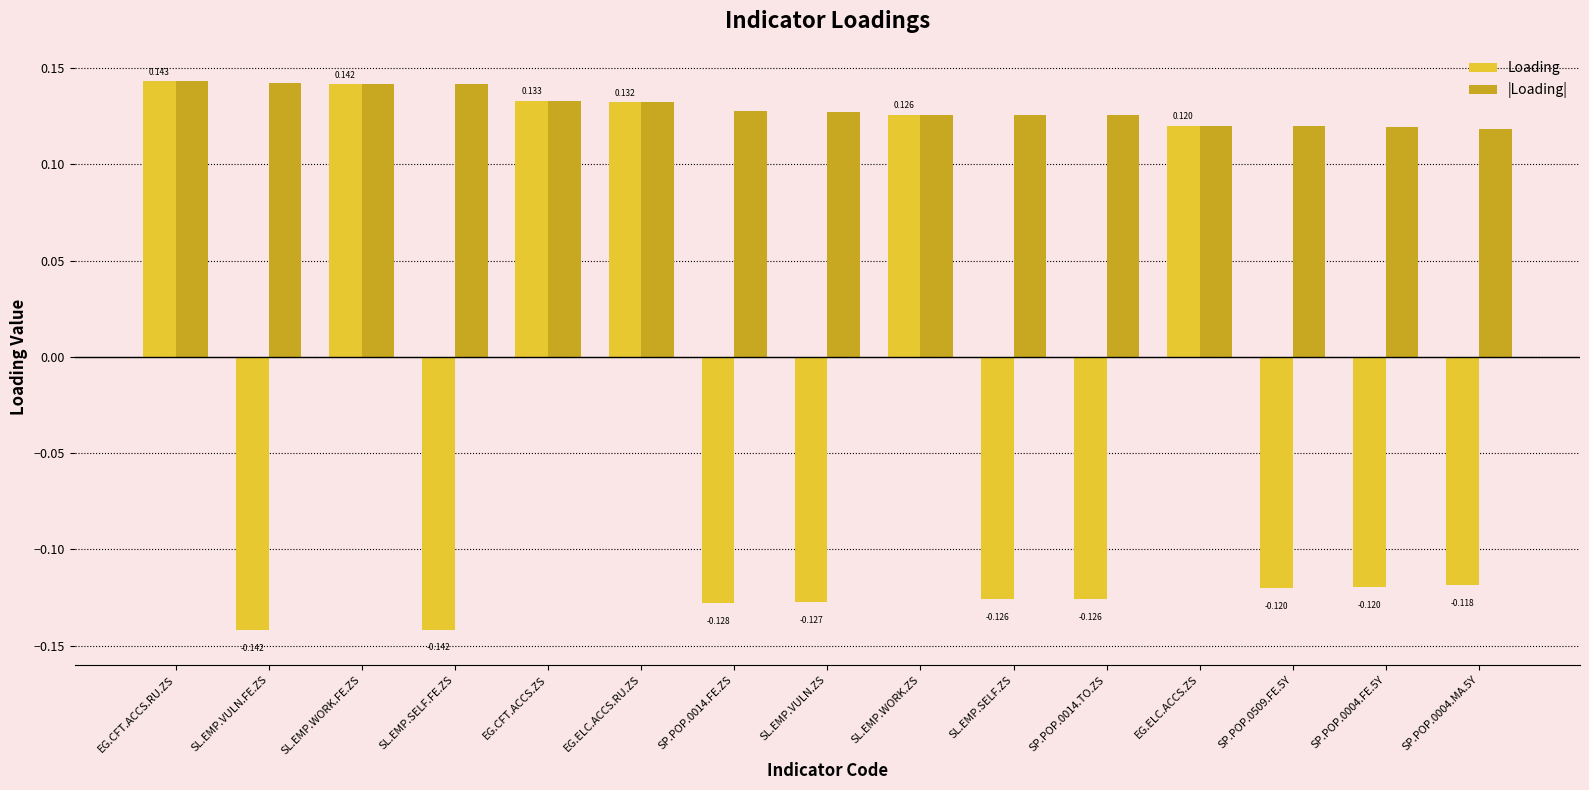

How many bars are there in total?

30